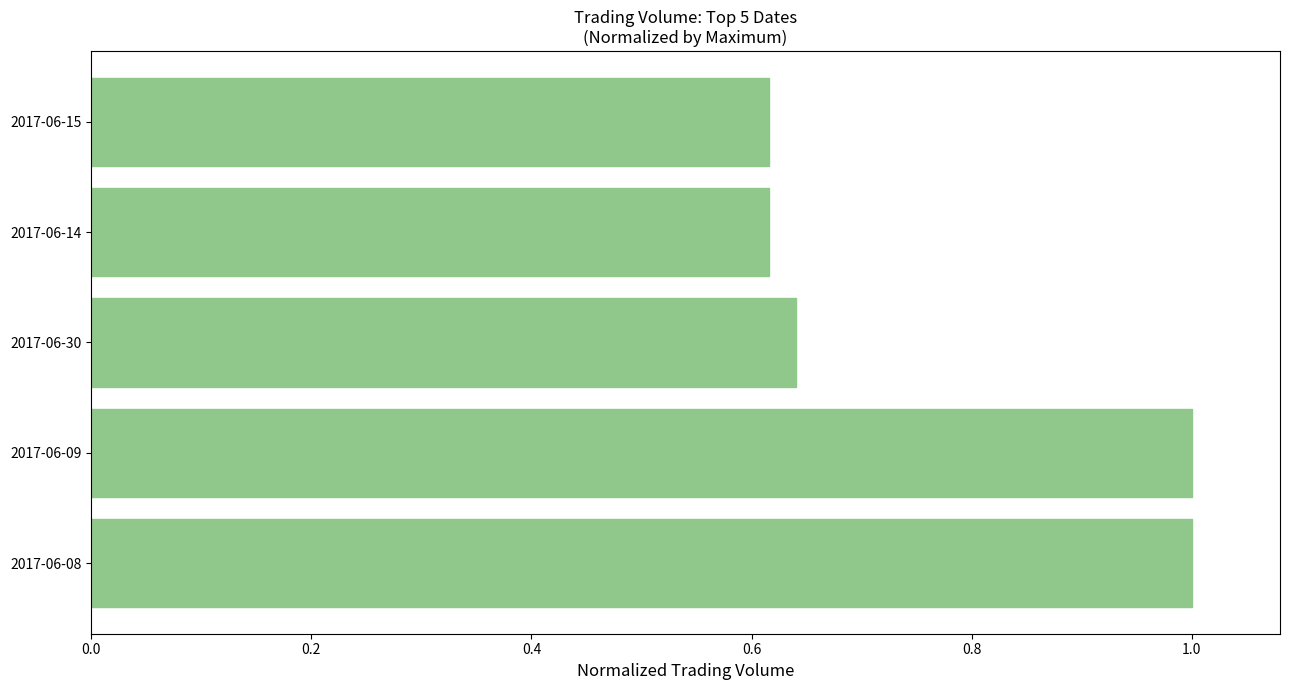

The chart shows a value of 1.4 at 2017-06-08. True or false?

False